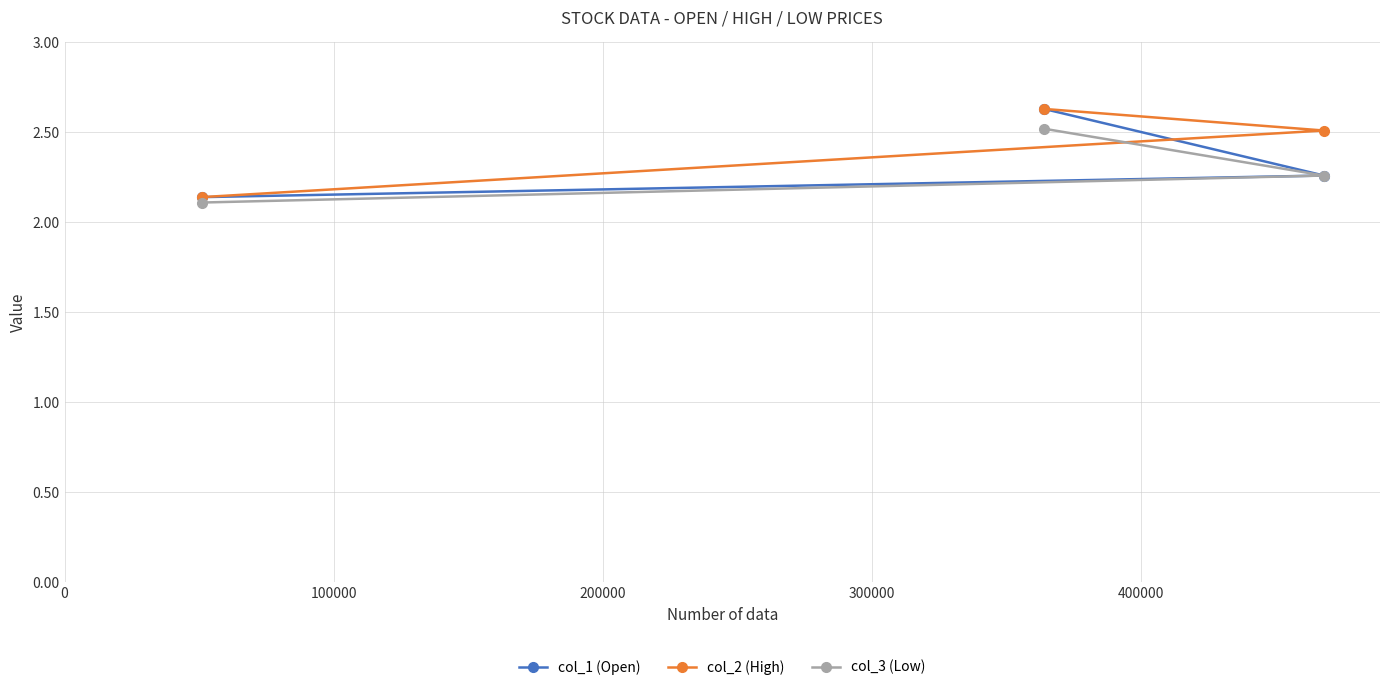

At how many categories does at least one series exceed 2?

3